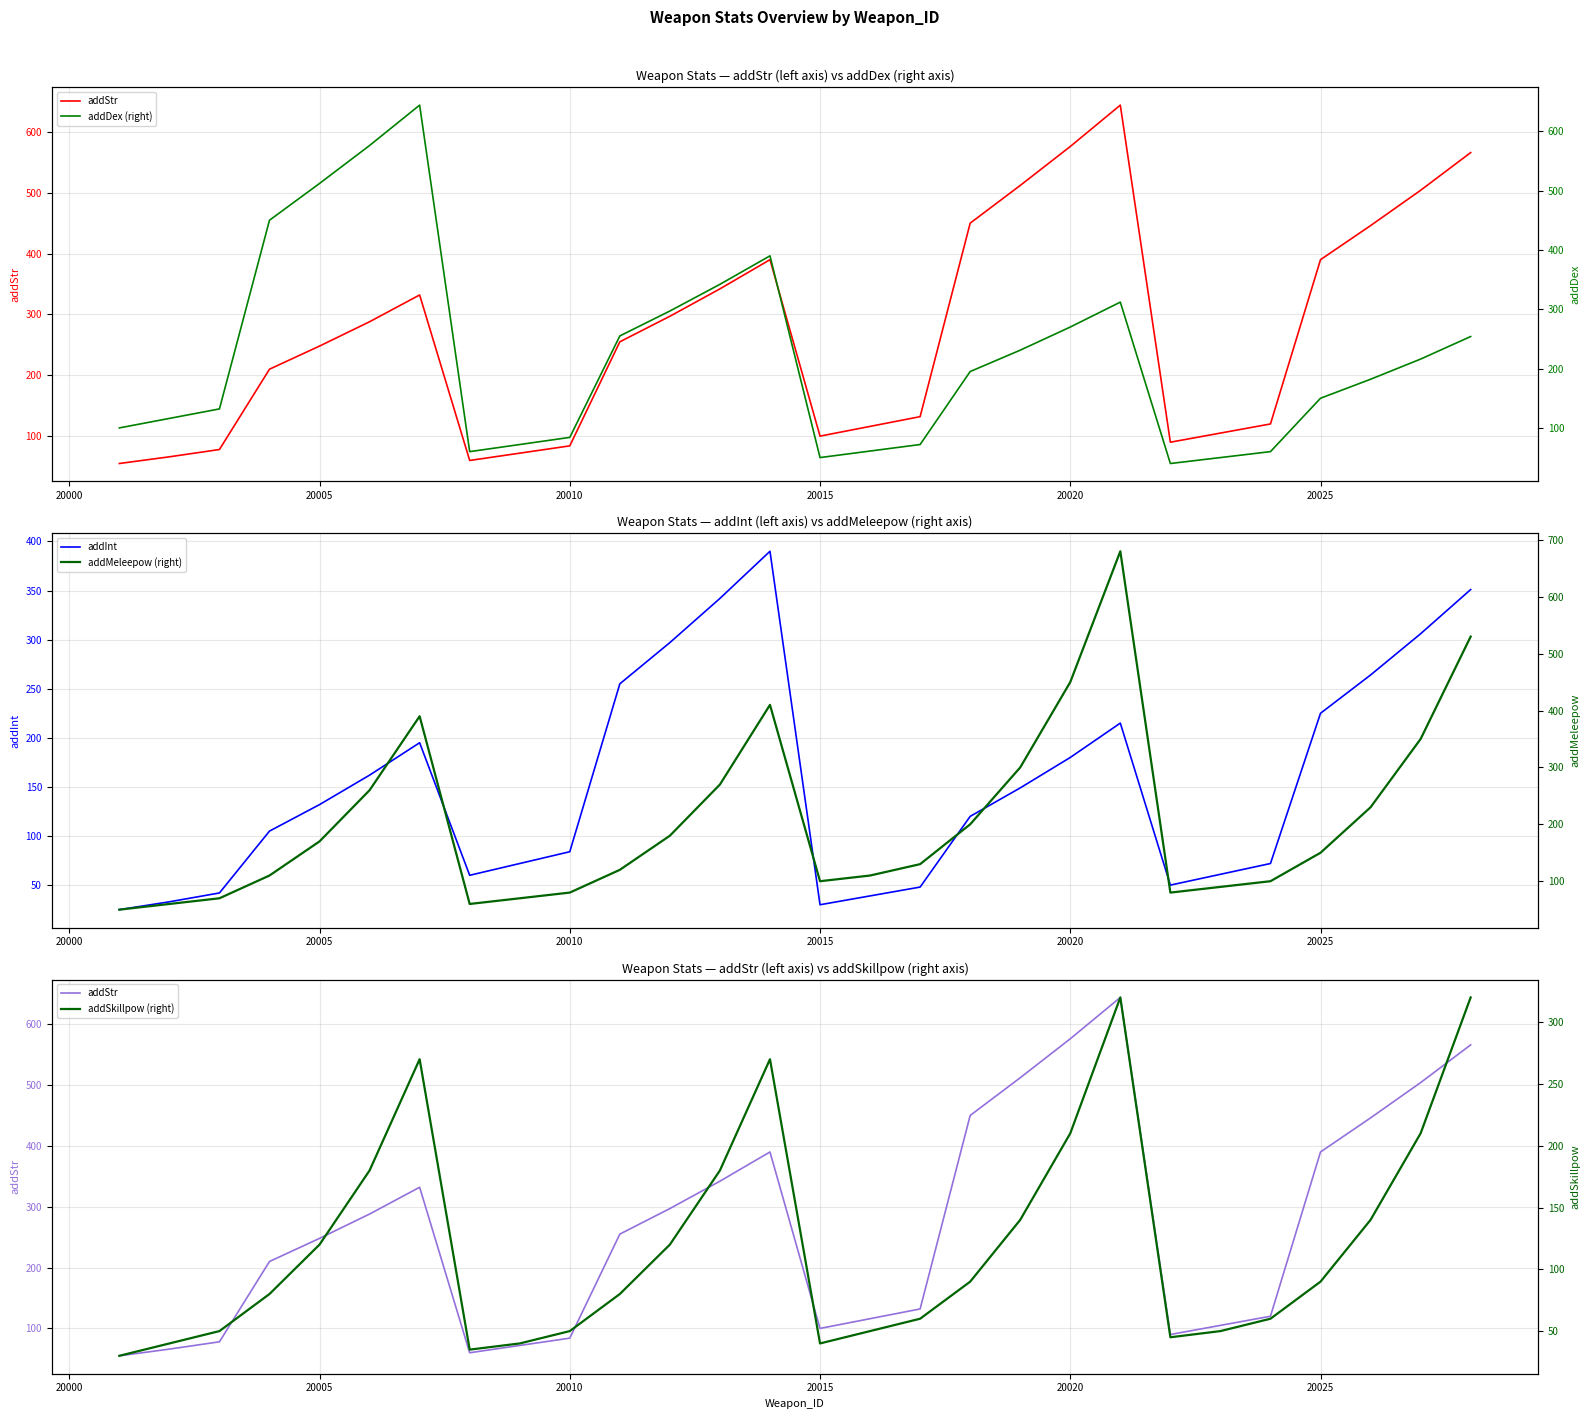

What is the highest value of the addInt series?

390